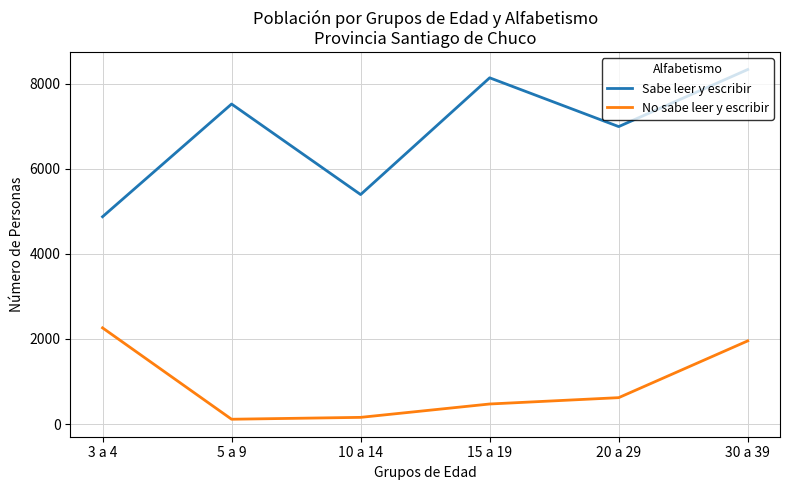

Reading right to left, extract all data points from this chart.

Sabe leer y escribir: 30 a 39=8331	20 a 29=6990	15 a 19=8136	10 a 14=5393	5 a 9=7520	3 a 4=4872
No sabe leer y escribir: 30 a 39=1955	20 a 29=621	15 a 19=472	10 a 14=158	5 a 9=114	3 a 4=2261